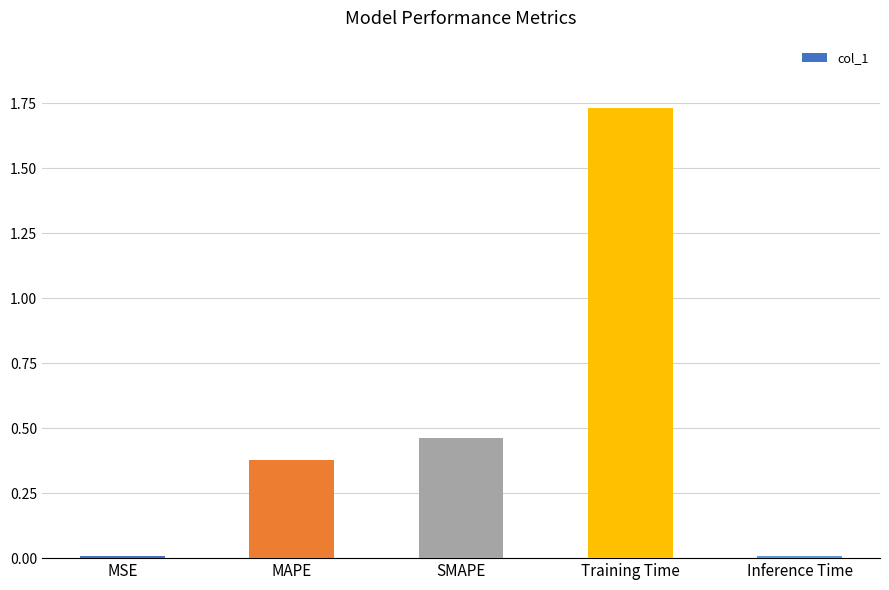

What is the label of the 3rd bar from the right?

SMAPE